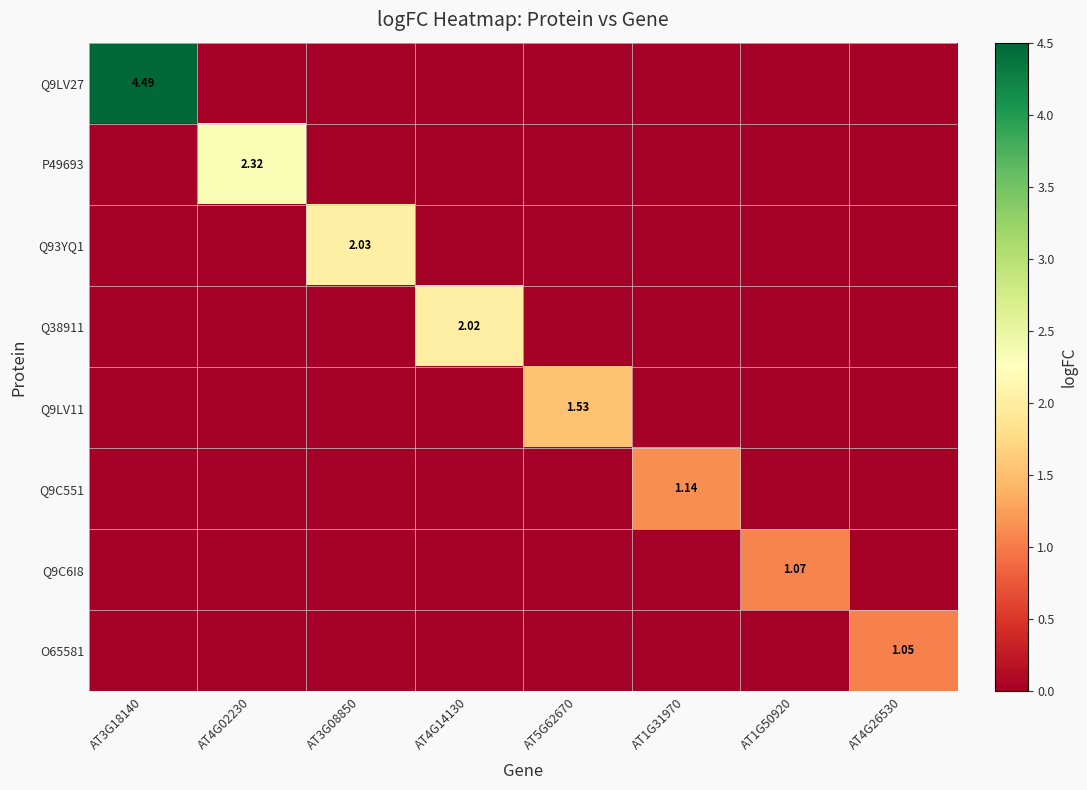

At AT4G26530, list the series in order from largest to smallest.

O65581, Q9LV27, P49693, Q93YQ1, Q38911, Q9LV11, Q9C551, Q9C6I8